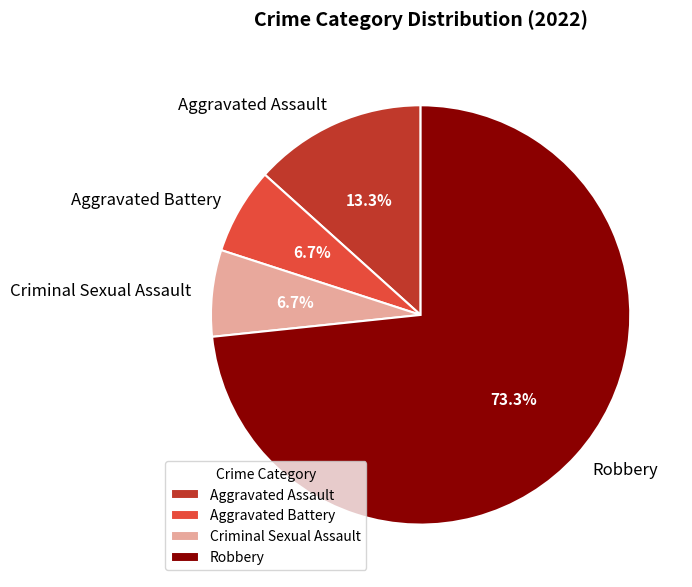

Which category has the biggest portion of the pie?

Robbery